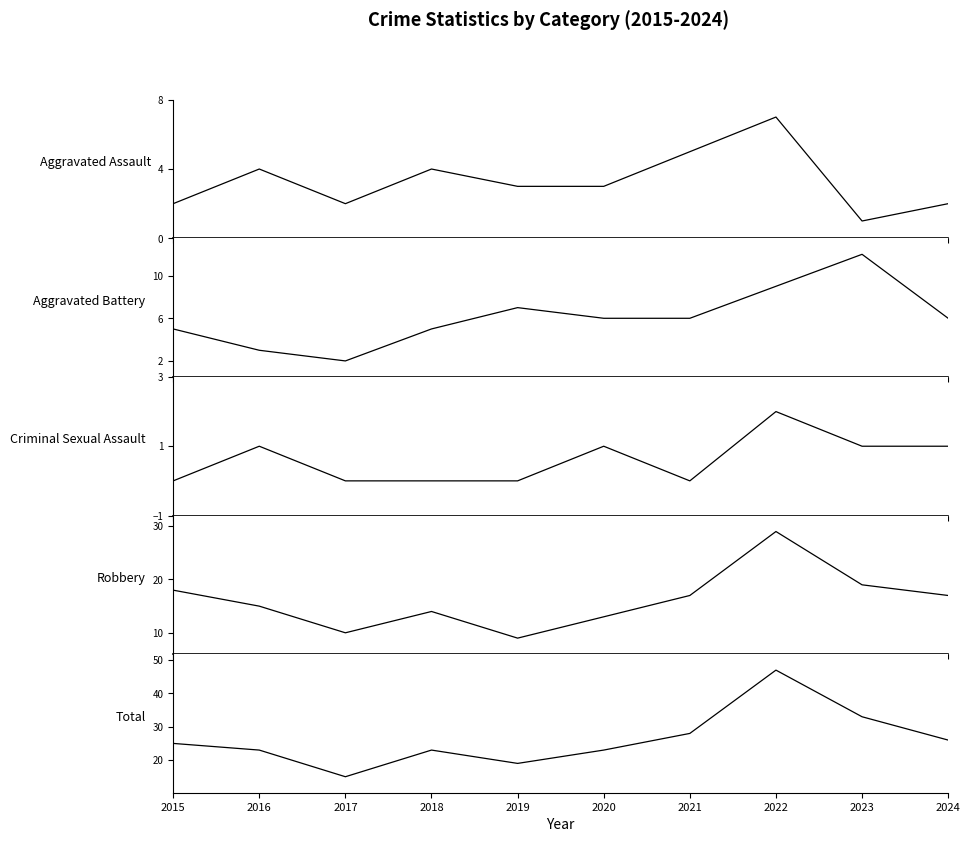

What is the approximate value of Aggravated Assault at 2019?

3